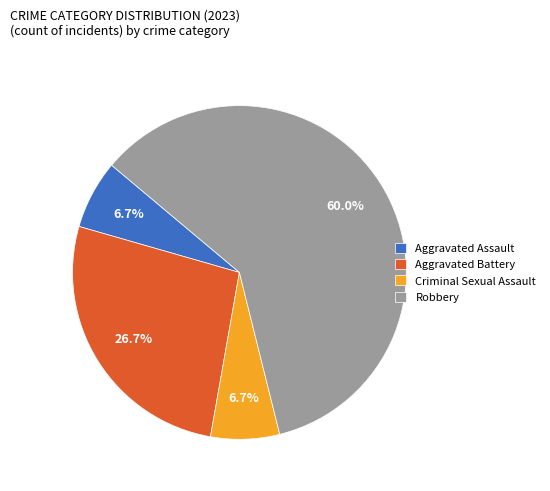

To the nearest percent, what portion does Aggravated Battery represent?

27%